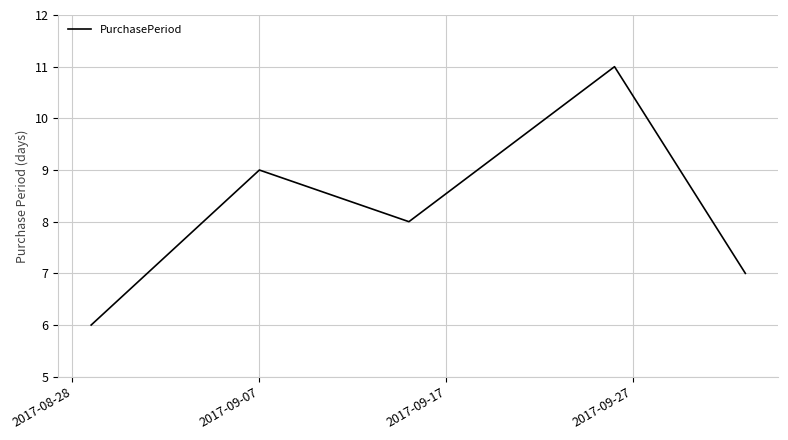

What is the difference between the maximum and minimum values?

5